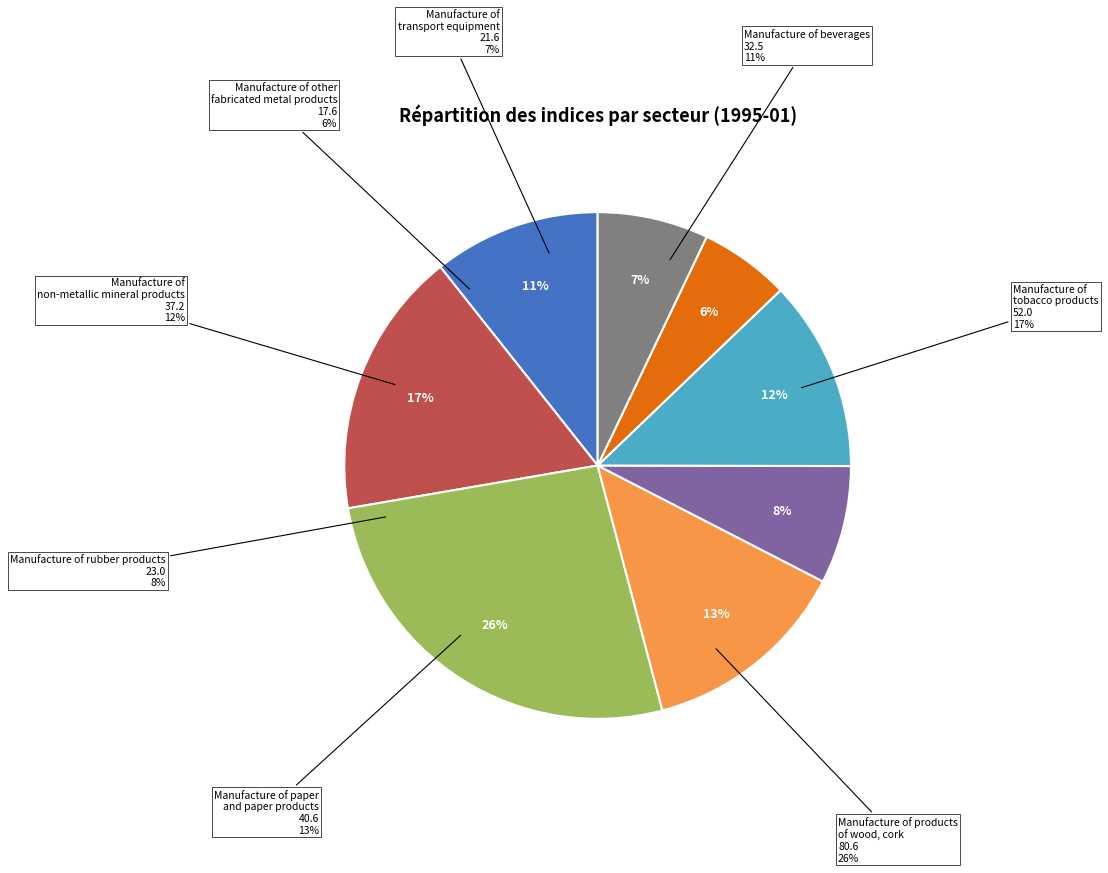

Count the number of slices in the pie.

8